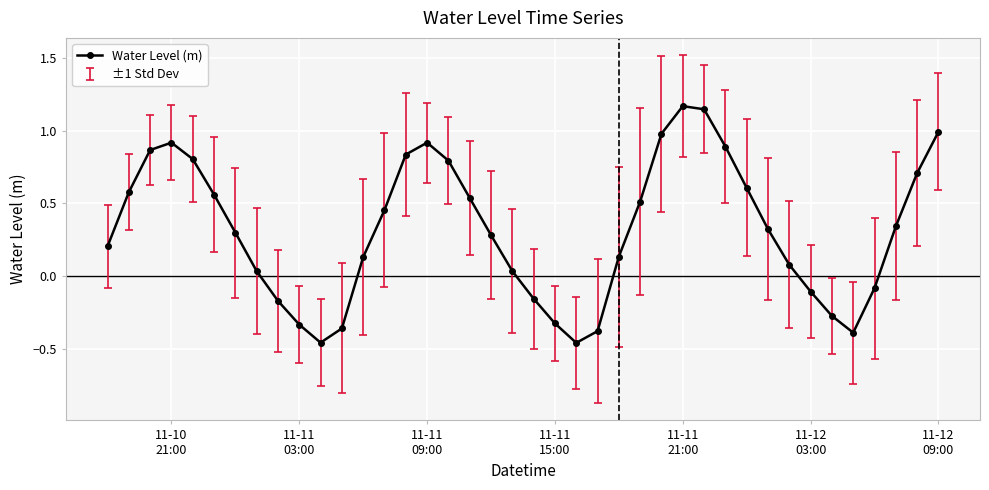

How many points are higher than both their immediate neighbors (excluding endpoints)?

3